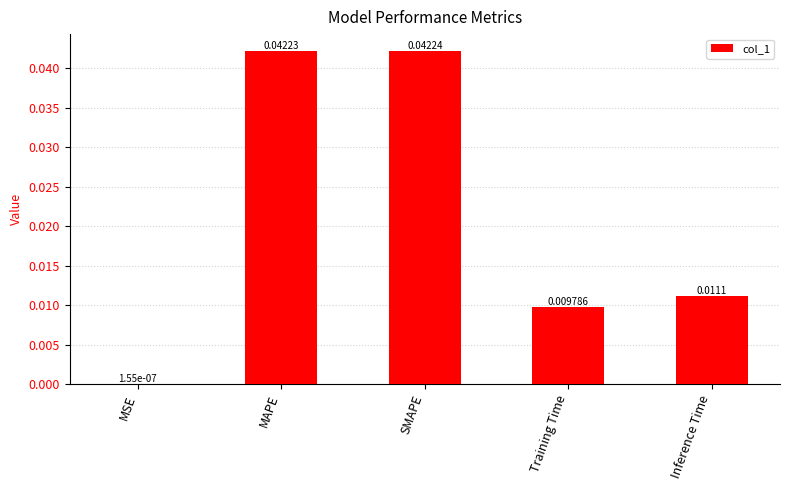

Which label corresponds to the largest value in the chart?

SMAPE